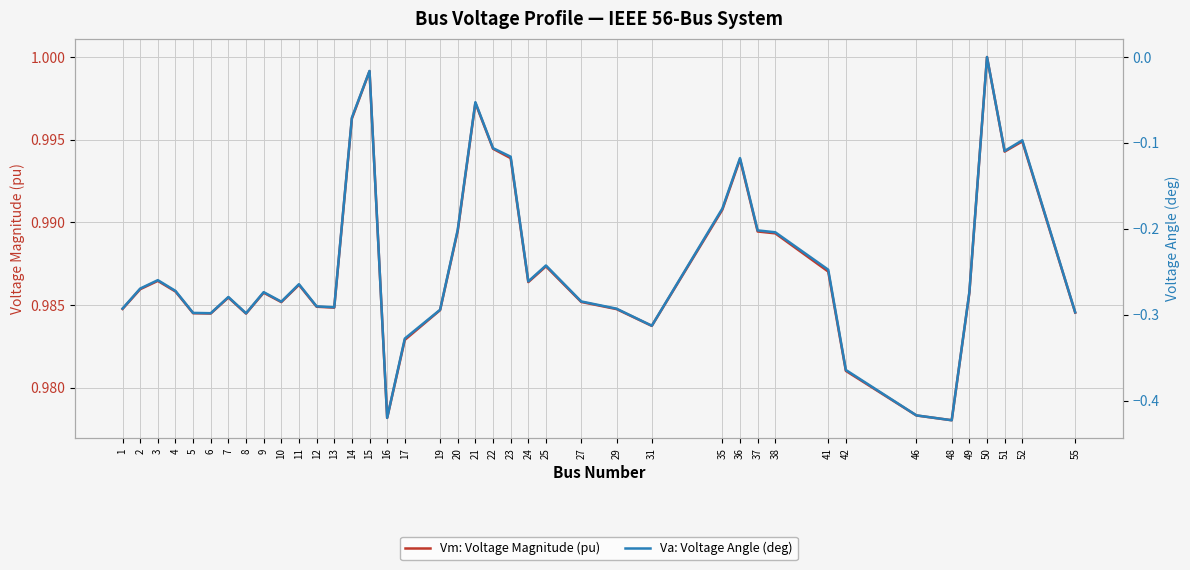

What is the value of the Va: Voltage Angle (deg) point at the 38th from the left?

-0.1